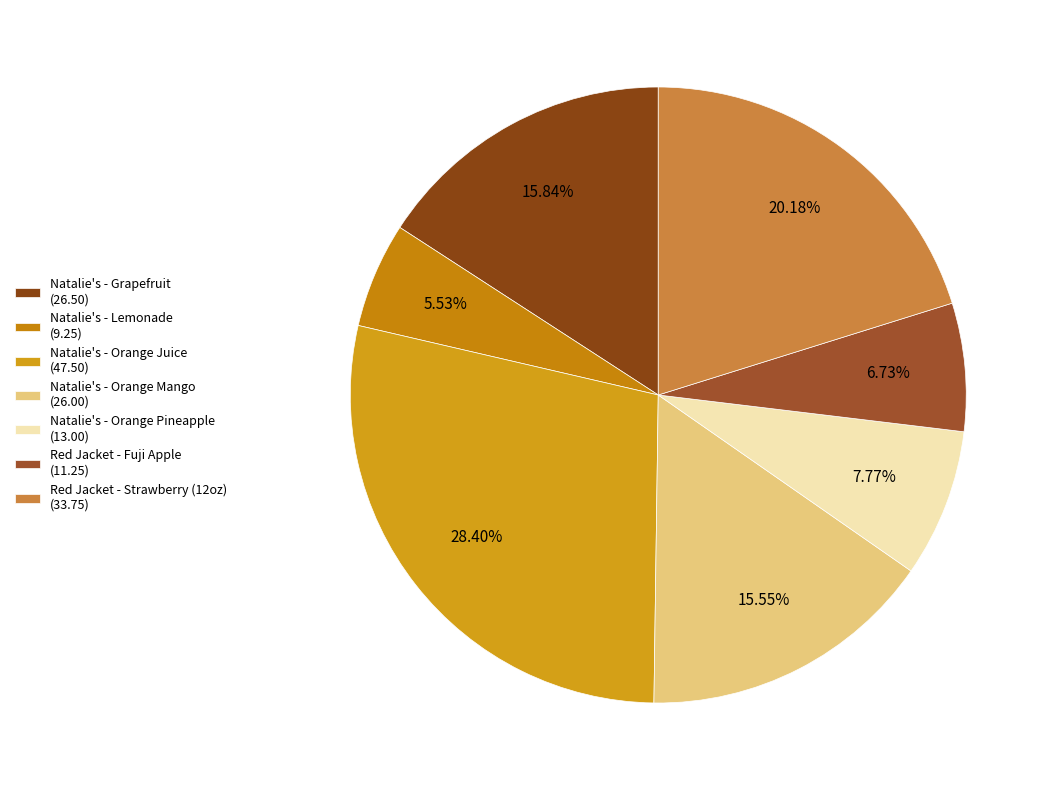

To the nearest percent, what is the average slice percentage?

14%